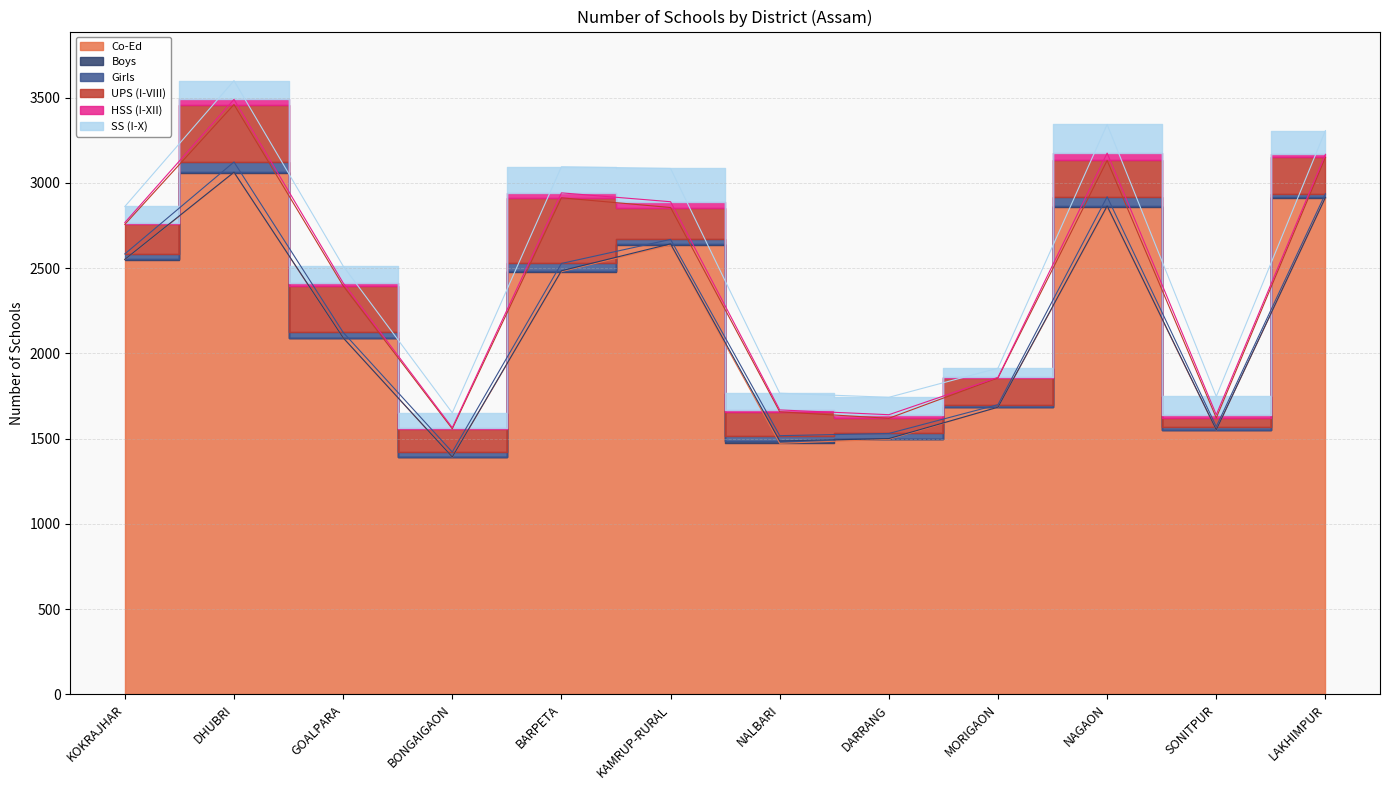

How many series are shown in this chart?

6